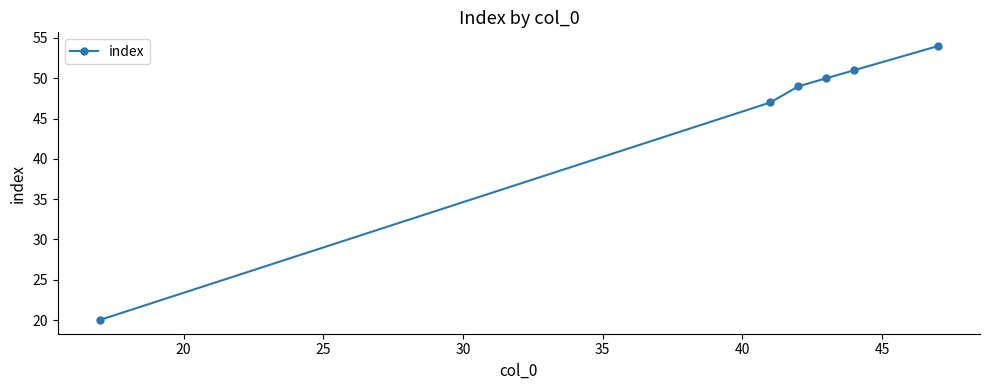

True or false: there are more than 1 points higher than both neighbors.

False